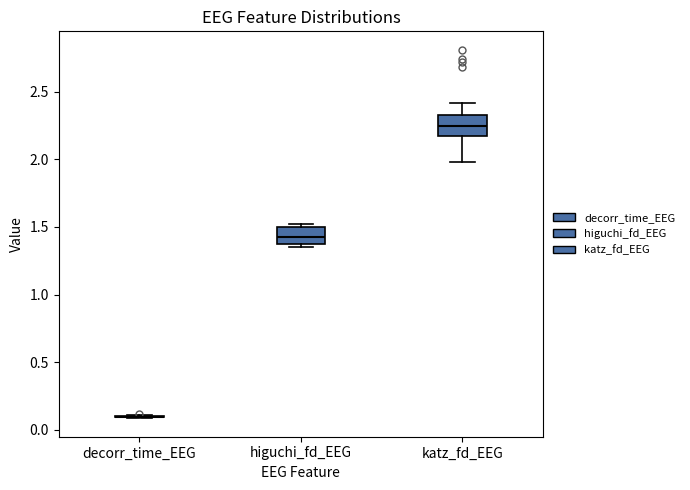

Reading left to right, read every box against the y-axis: the position of its median line, the range the box covers, and the ends of its whiskers. The values are not printed on the chart, so give them approximately, as read against the axis.

decorr_time_EEG: box collapsed to a line at 0.10, whiskers 0.10 to 0.10
higuchi_fd_EEG: median 1.45, box 1.35 to 1.50, whiskers 1.35 (just below the box's lower edge) to 1.50 (just above the box's upper edge)
katz_fd_EEG: median 2.25, box 2.15 to 2.30, whiskers 2.00 to 2.40